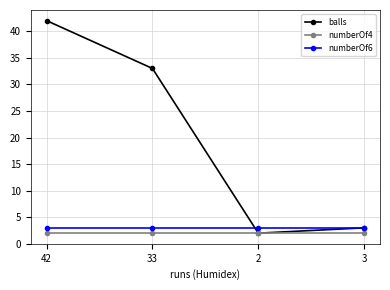

Is it true that numberOf6 equals 1 at 2?

False